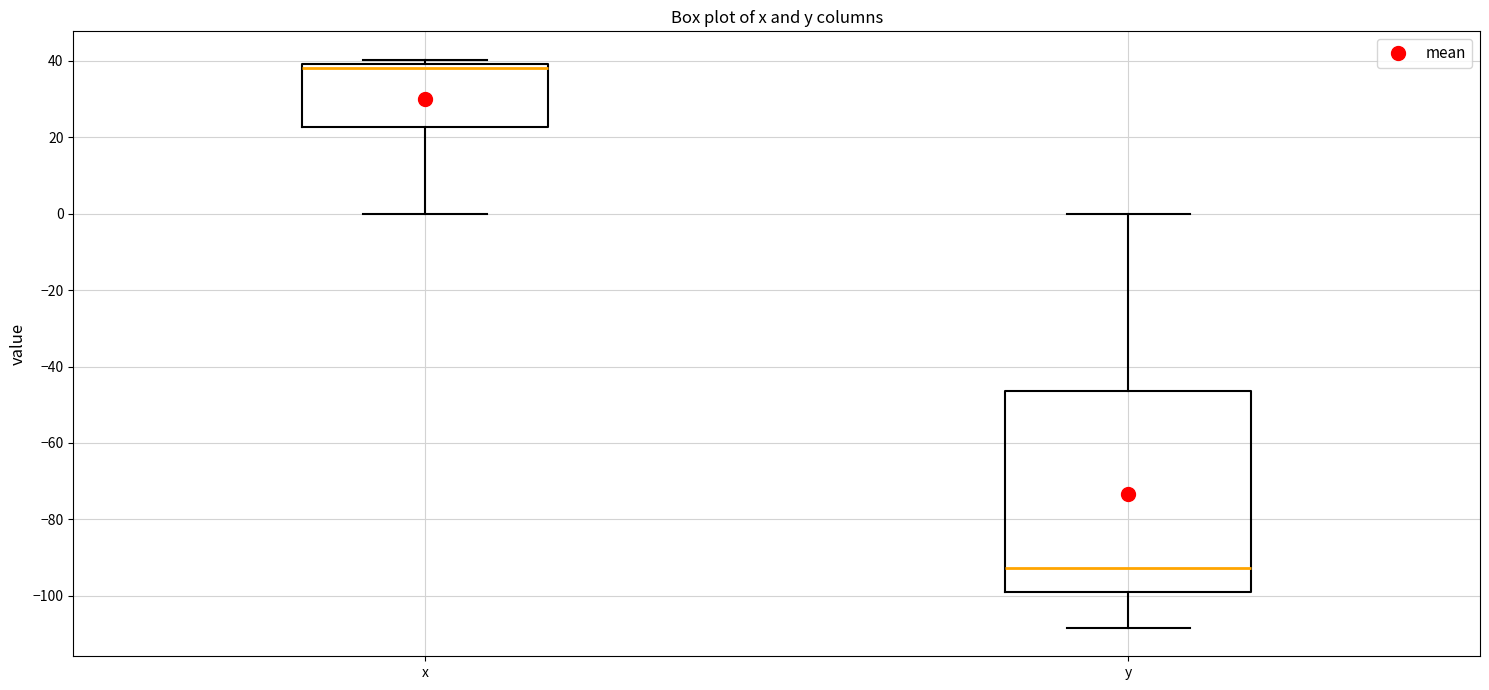

Which box's median line is the lowest?

y